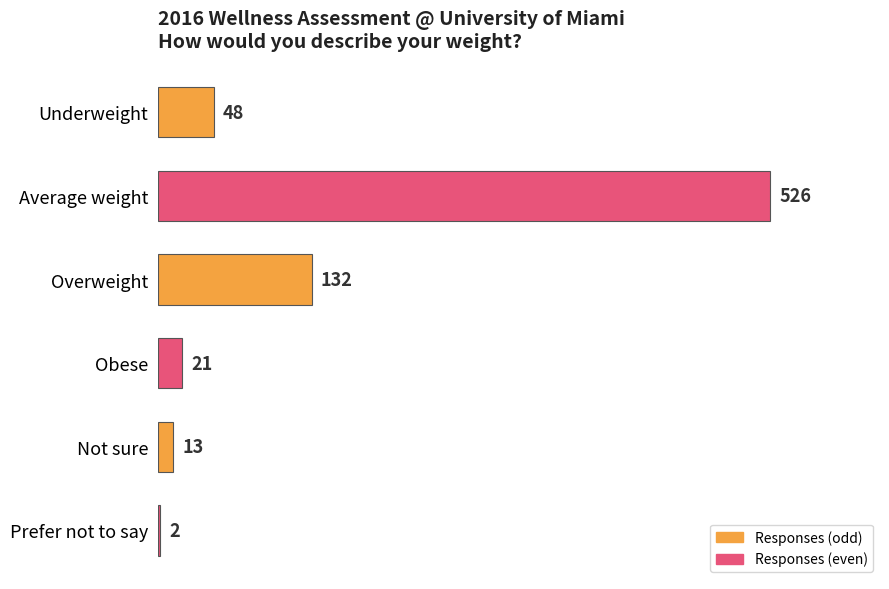

The chart shows a value of 15 at Underweight. True or false?

False